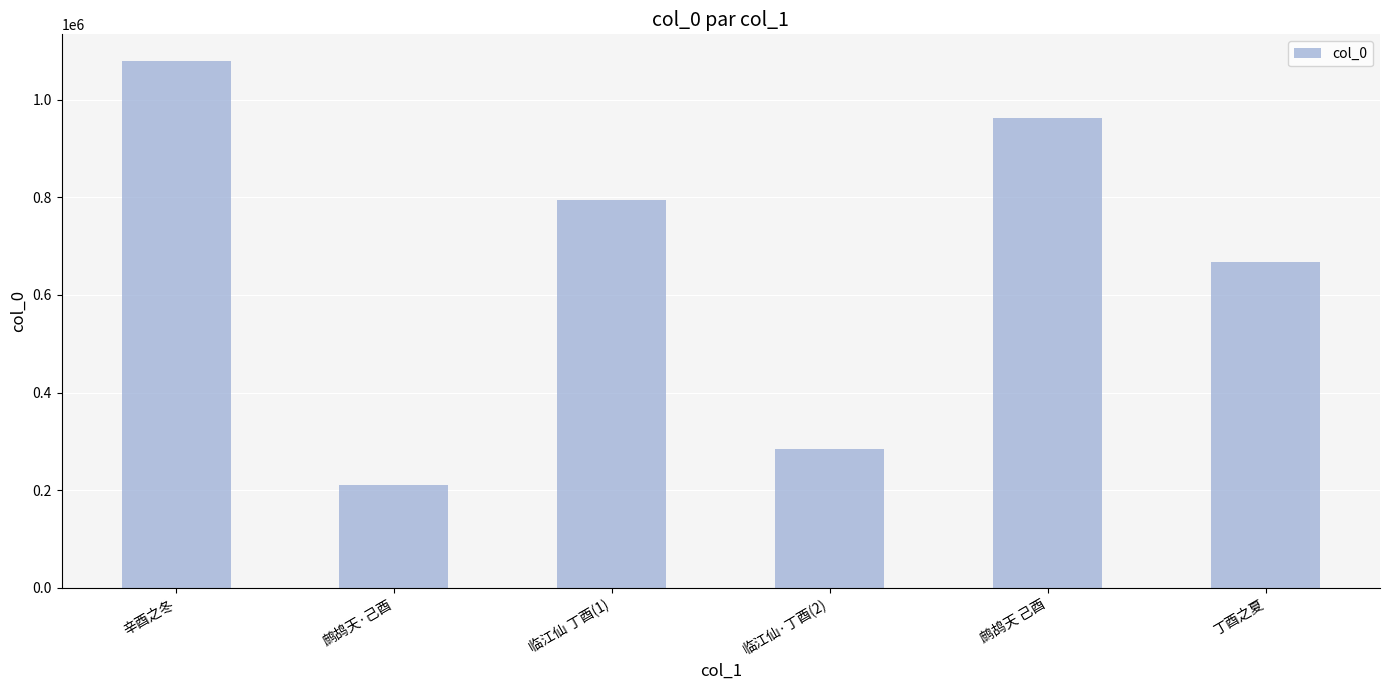

Which has a higher value, 鹧鸪天 己酉 or 辛酉之冬?

辛酉之冬